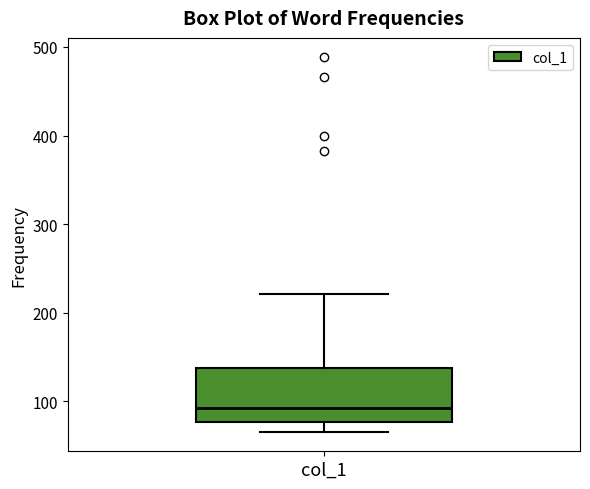

Where is the upper edge of the box for col_1 on the y-axis? The values are not printed on the chart, so give them approximately, as read against the axis.

140